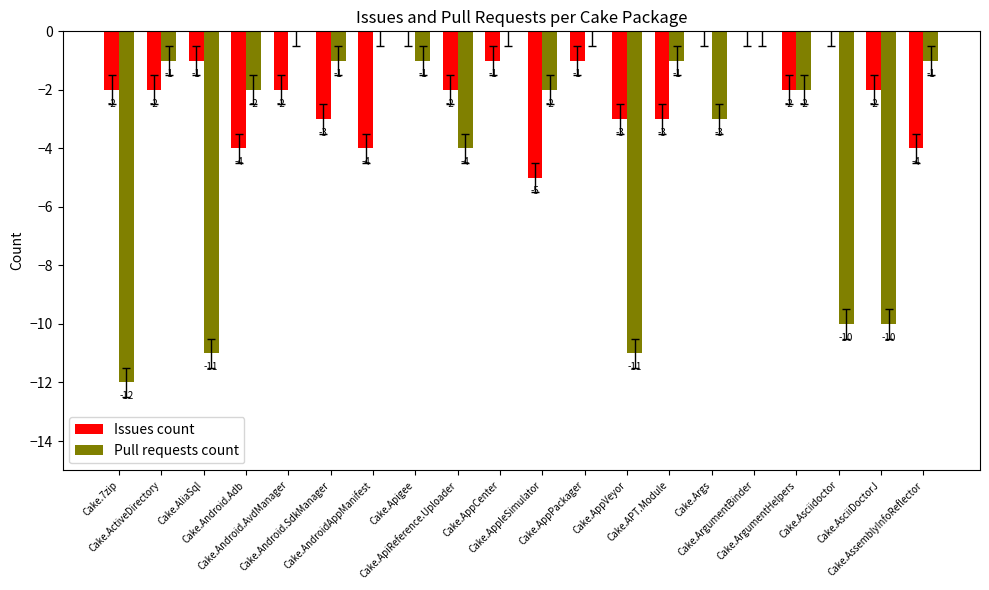

Does the chart contain stacked bars?

No